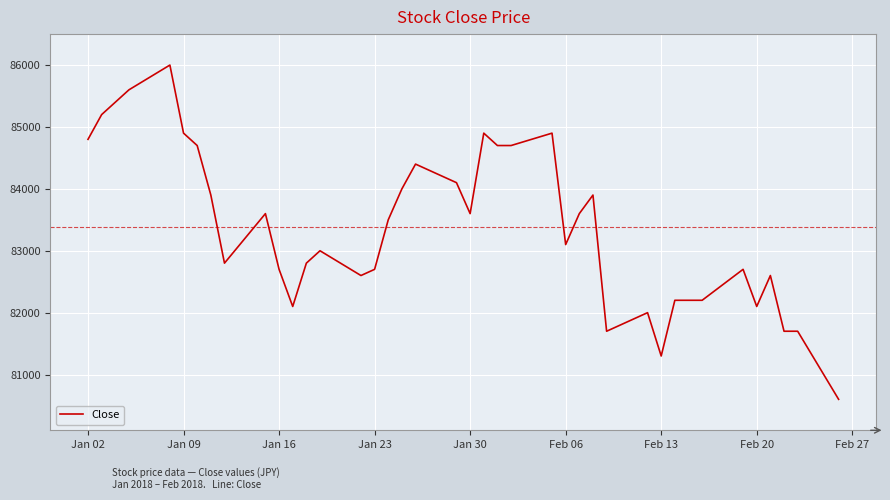

What is the minimum value shown in the chart?

80600